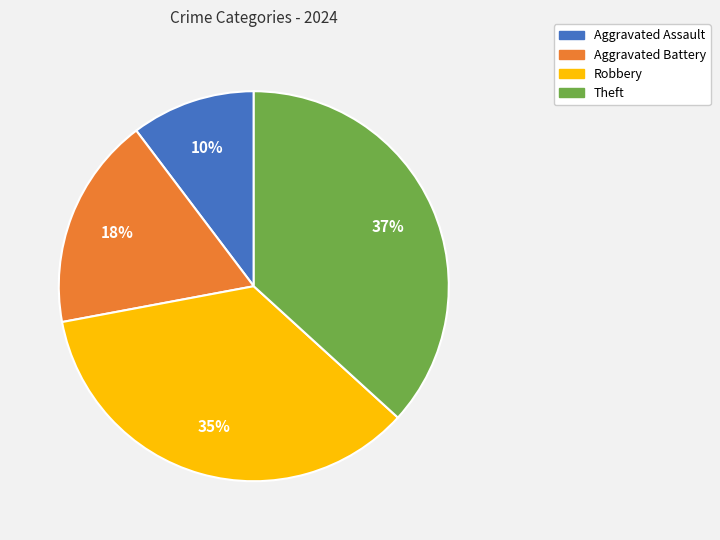

To the nearest percent, what portion does Robbery represent?

35%